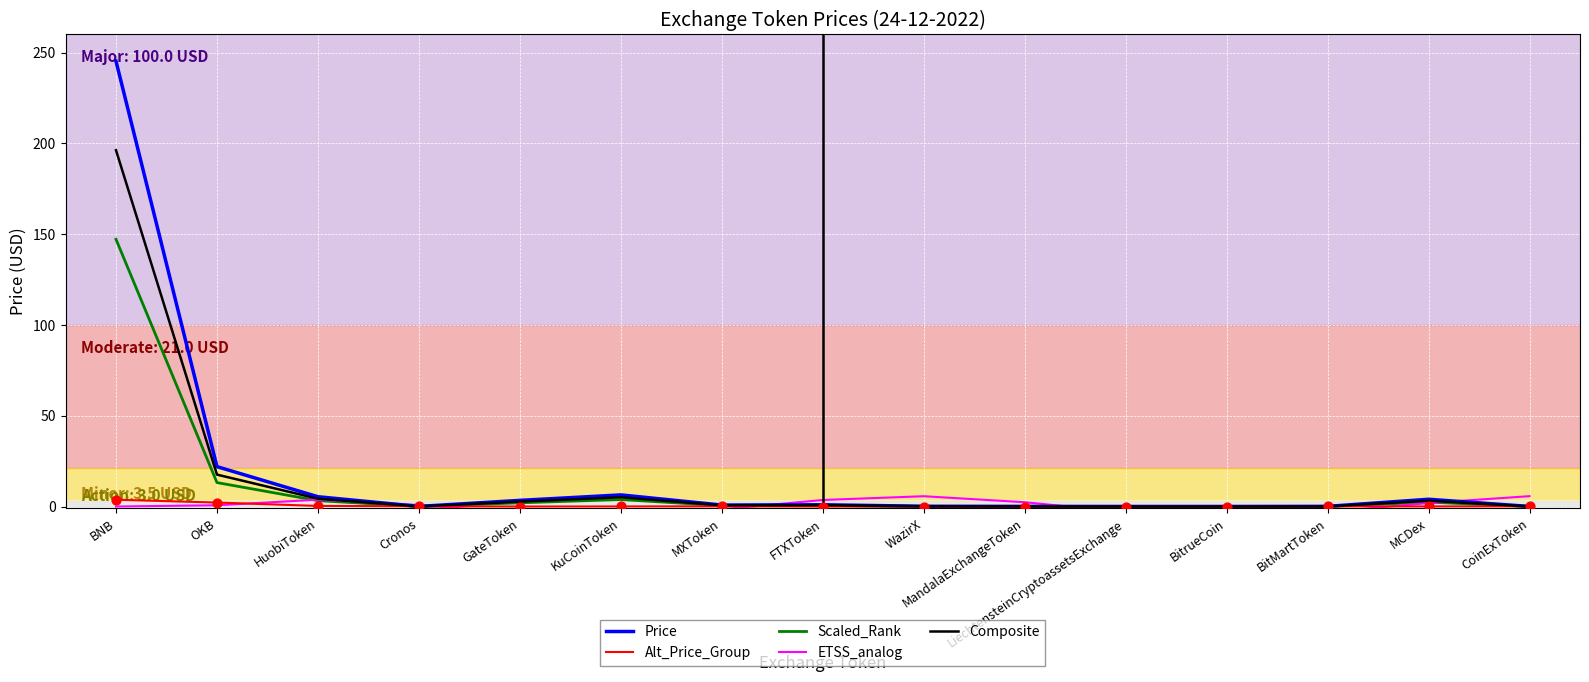

What are all the series names shown in the legend?

Price, Alt_Price_Group, Scaled_Rank, ETSS_analog, Composite